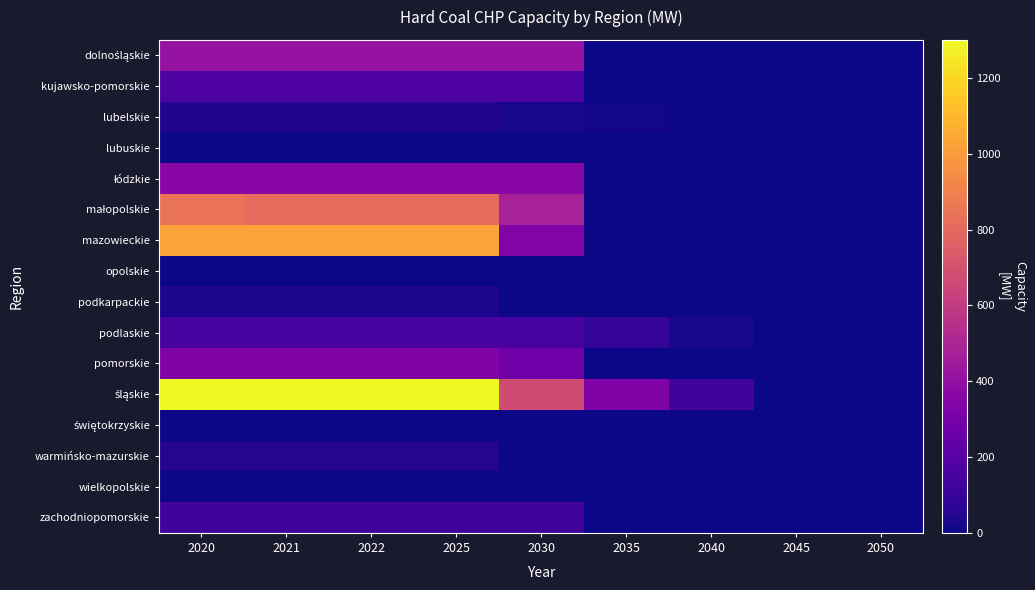

Which label corresponds to the largest value in the chart?

2020